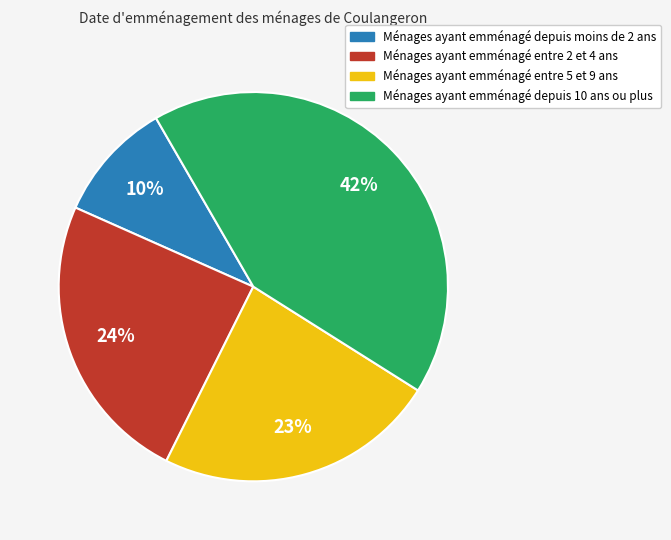

Is there any slice that represents more than half of the pie?

No